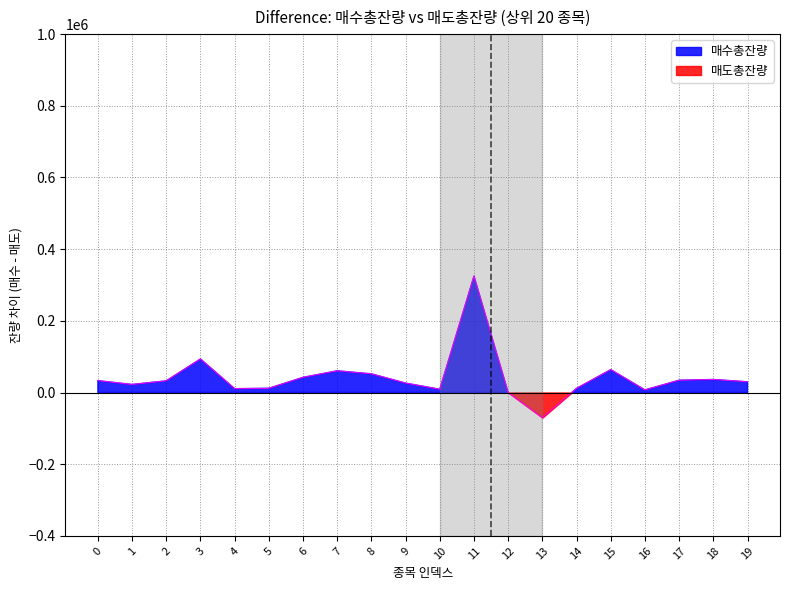

Reading left to right, list all the values displayed in this chart.

매수총잔량: 56244	30828	115965	256617	16147	15738	71684	72803	71131	89734	23410	790758	2618	28740	22175	136331	20729	77153	74353	33987
매도총잔량: 23056	8303	83352	163004	5363	3907	29321	12214	19003	63474	14314	465836	2627	98979	10607	72512	13480	42800	37979	4038